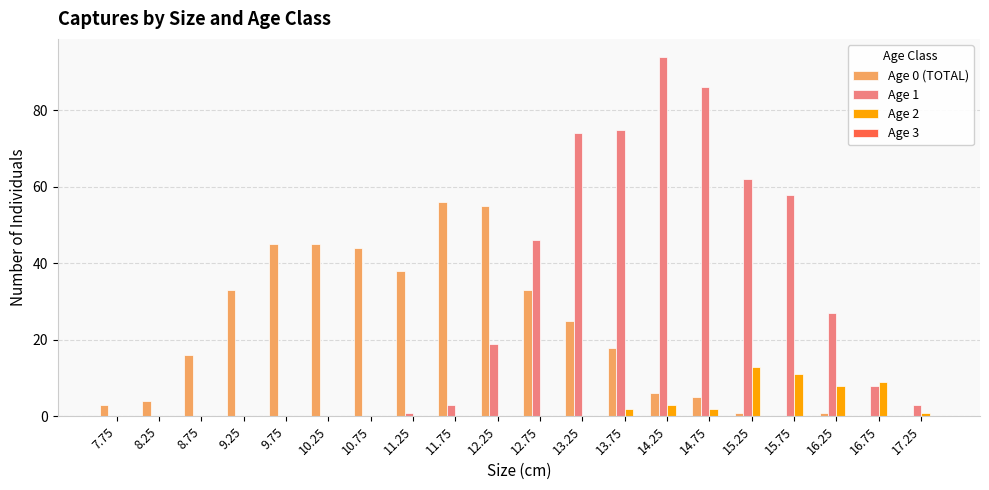

Between 9.25 and 10.25, which series saw the biggest shift?

Age 0 (TOTAL)